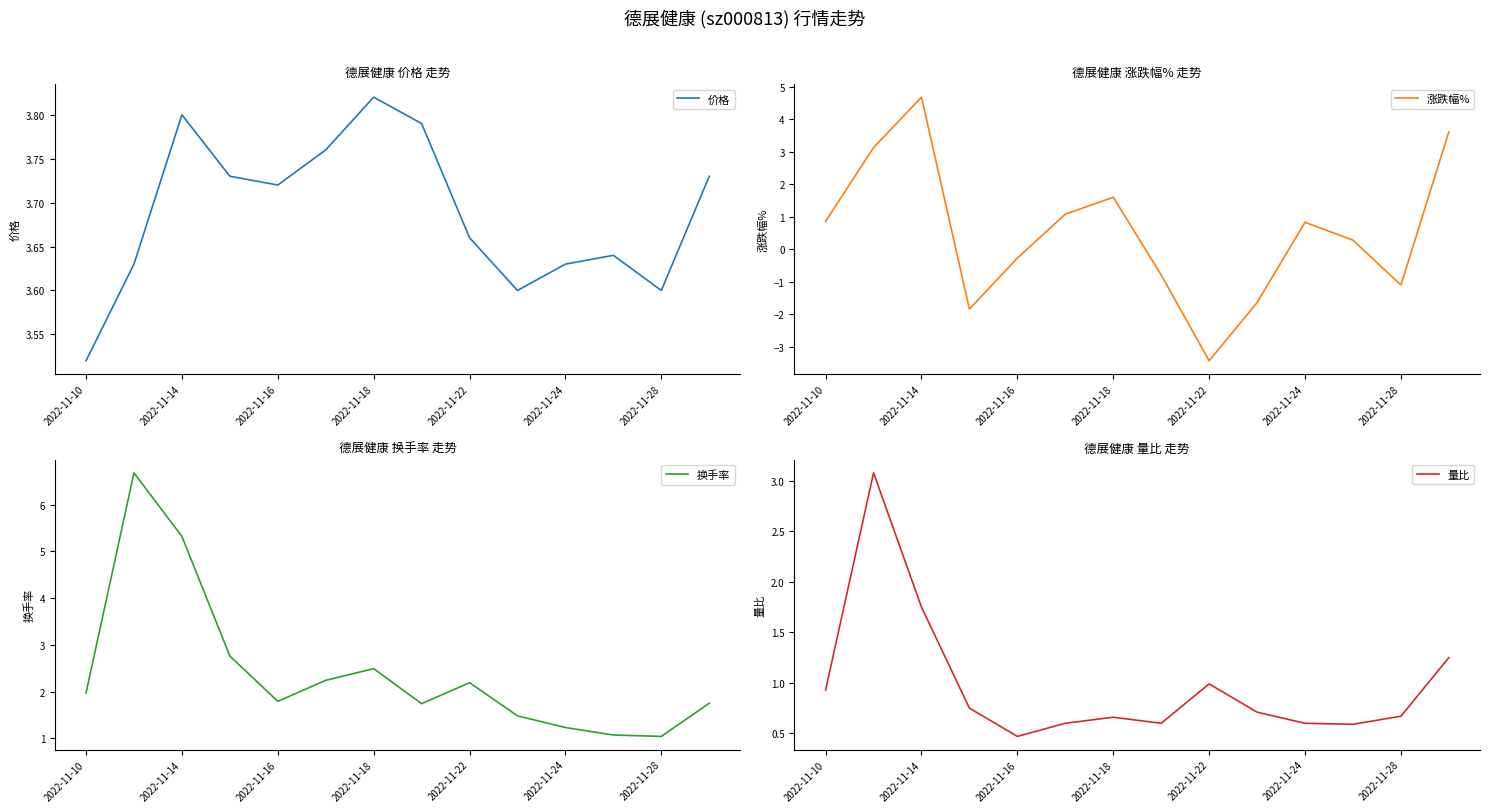

At which label does 涨跌幅% first exceed 0?

2022-11-10